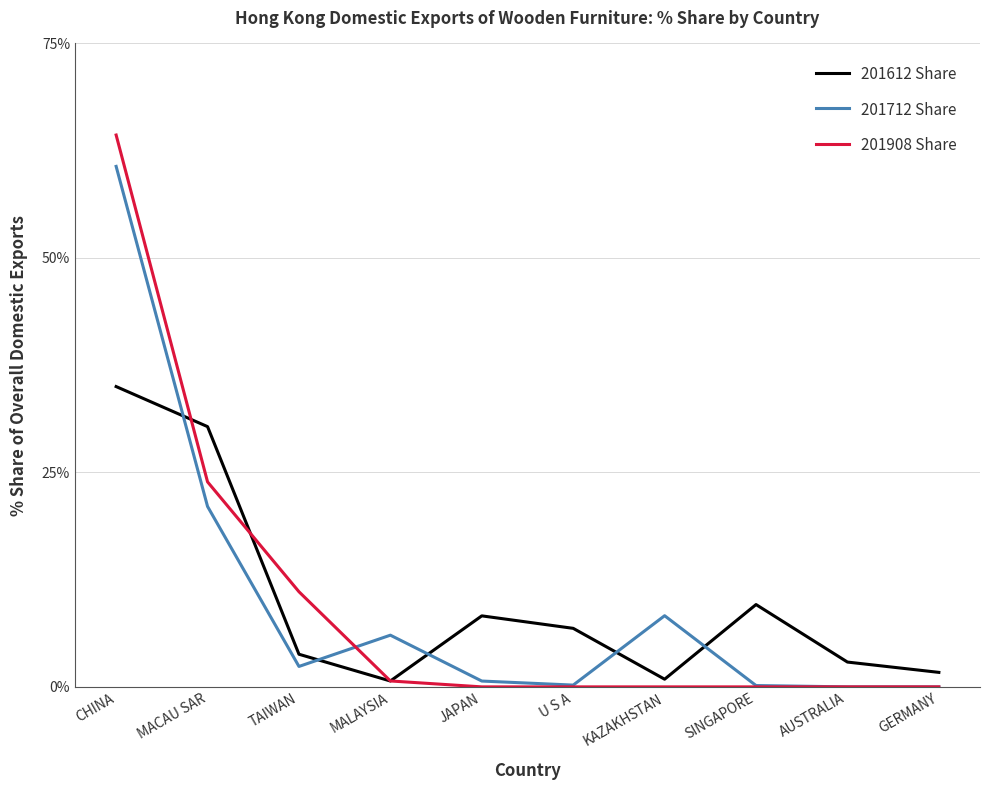

The value of 201712 Share at GERMANY is 0.0. True or false?

True